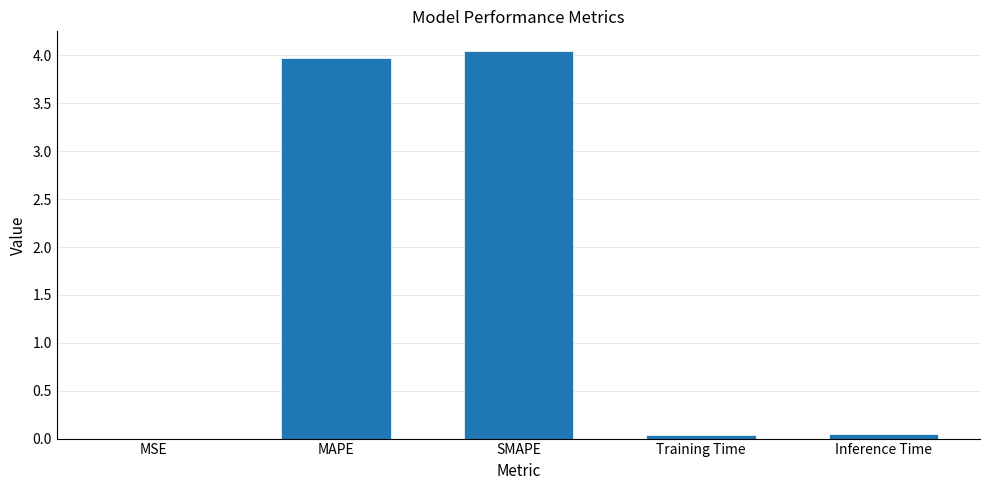

The value at SMAPE is 4.0. True or false?

True